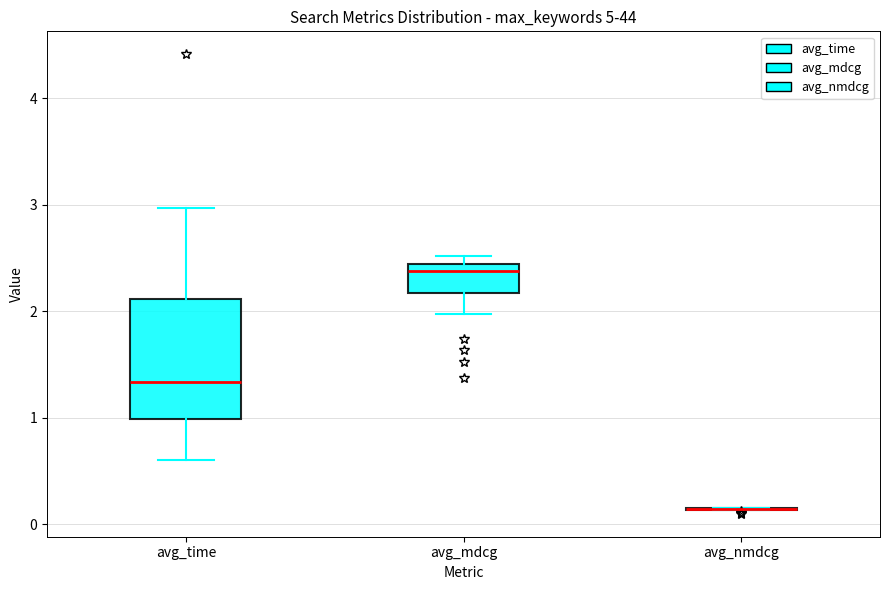

Which box is the tallest, from its lower edge to its upper edge?

avg_time